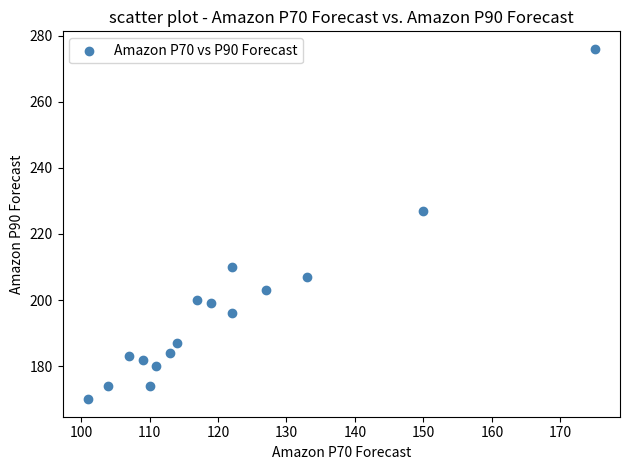

What is the range of X values (max minus min)?

74